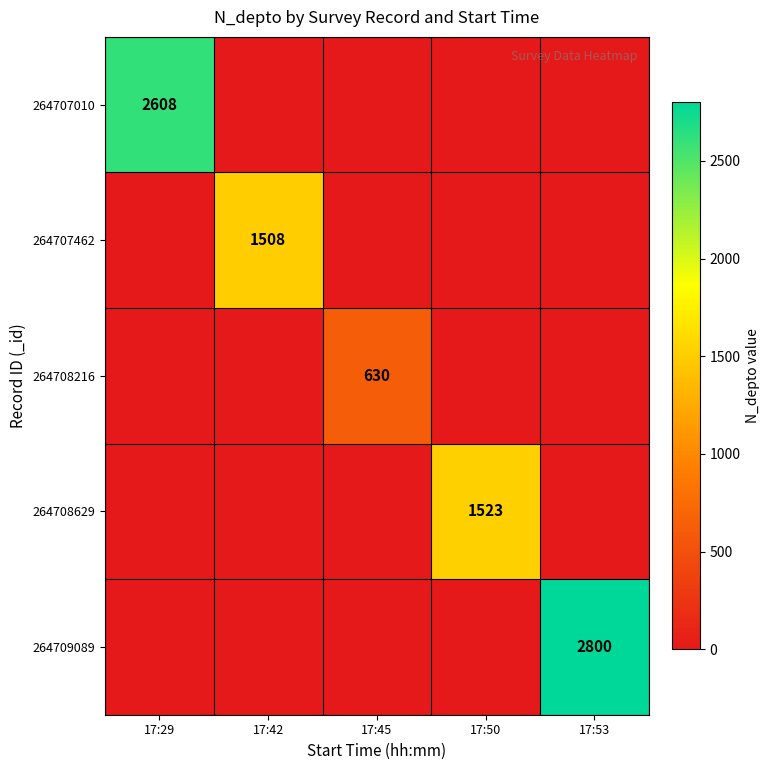

Count the number of categories in the chart.

5